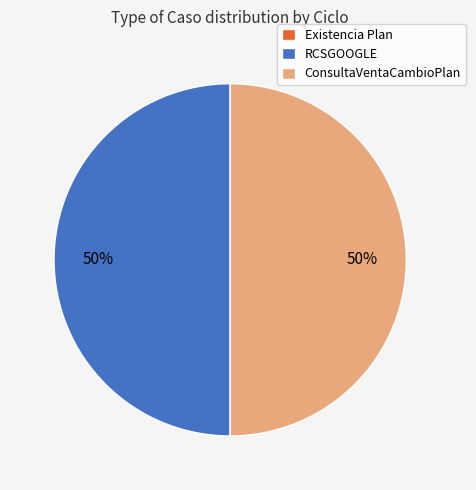

To the nearest percent, what is the difference between the largest and smallest slice percentages?

50%